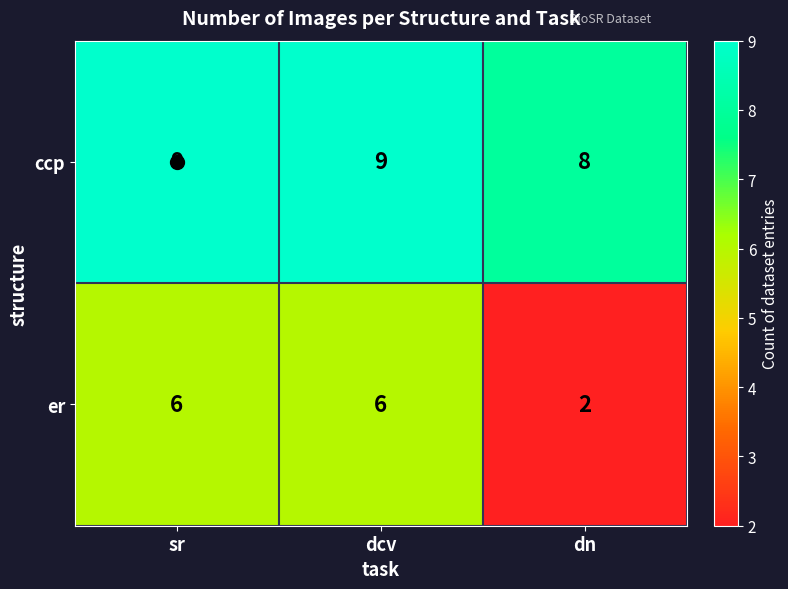

At dn, list the series in order from smallest to largest.

er, ccp